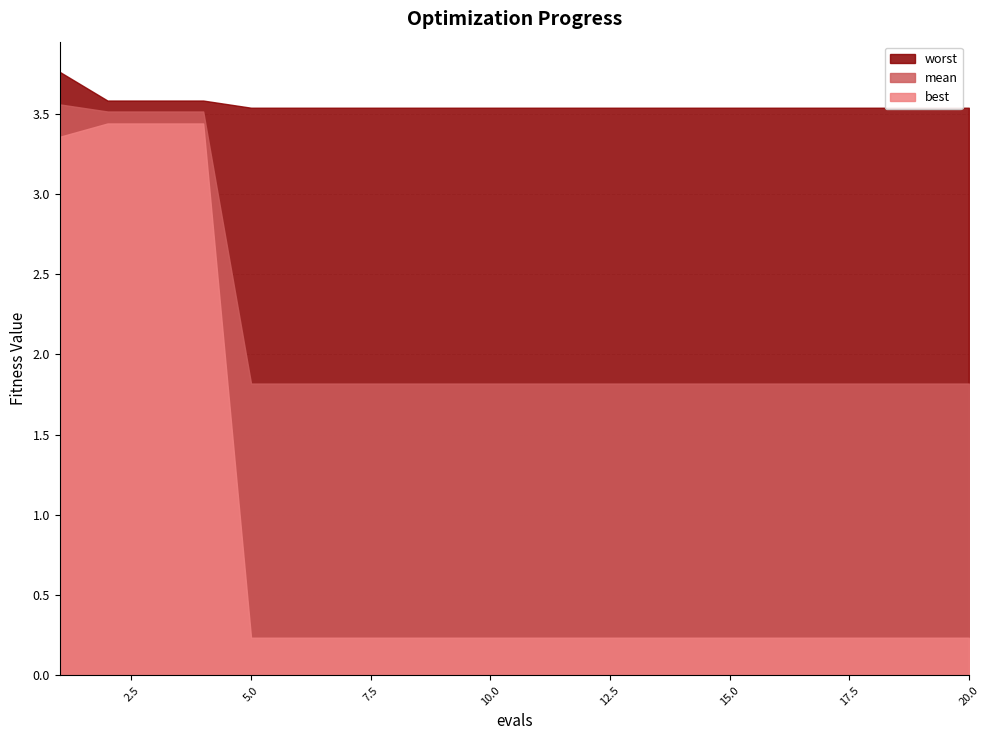

Is the value of best at 7 greater than the value of mean at 4?

No